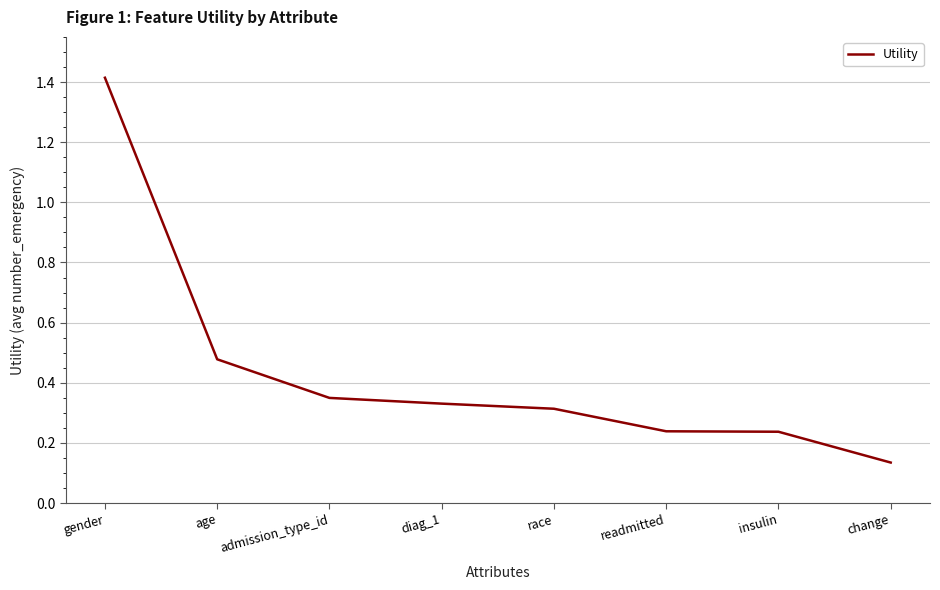

The chart shows a value of 0.6 at admission_type_id. True or false?

False